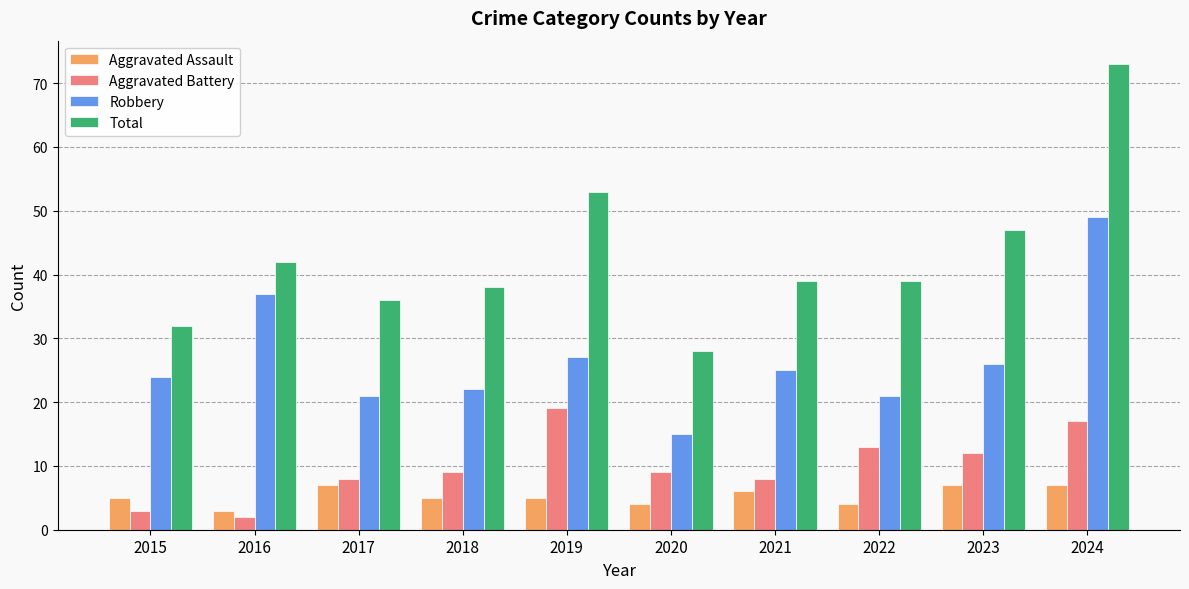

What are all the series names shown in the legend?

Aggravated Assault, Aggravated Battery, Robbery, Total